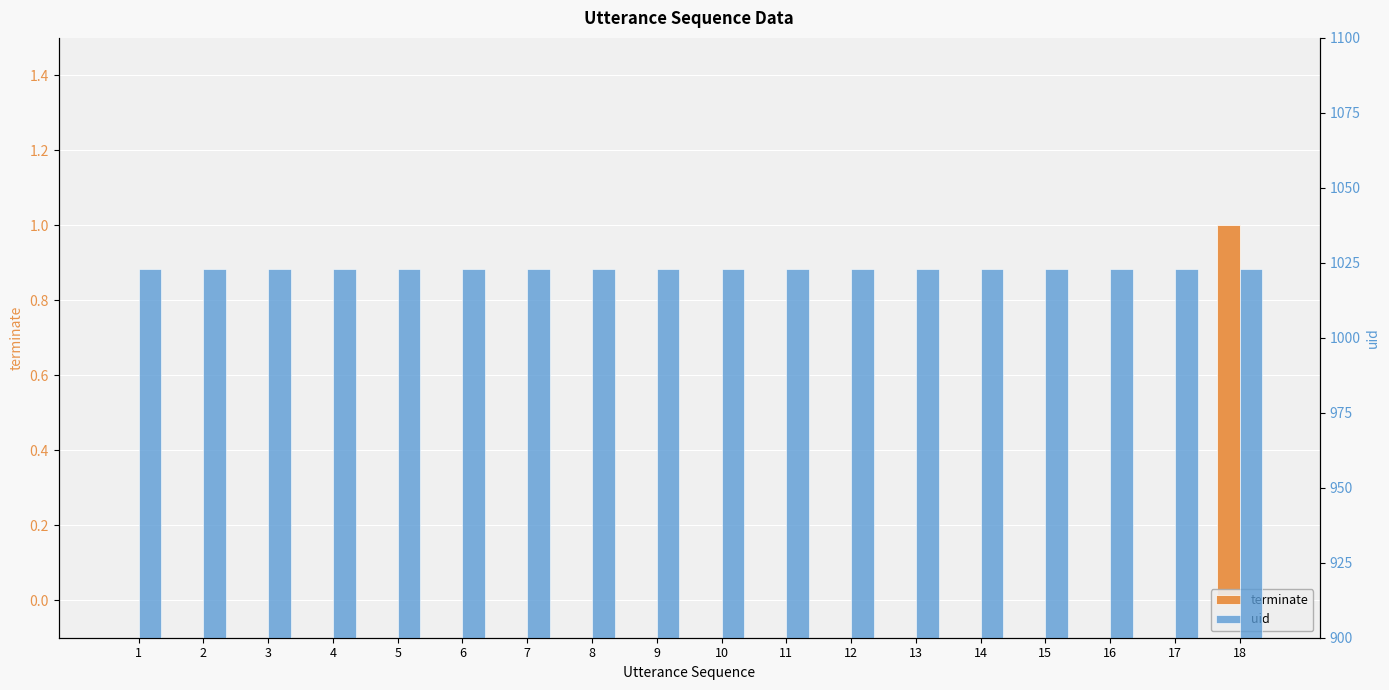

At 18, list the series in order from largest to smallest.

uid, terminate